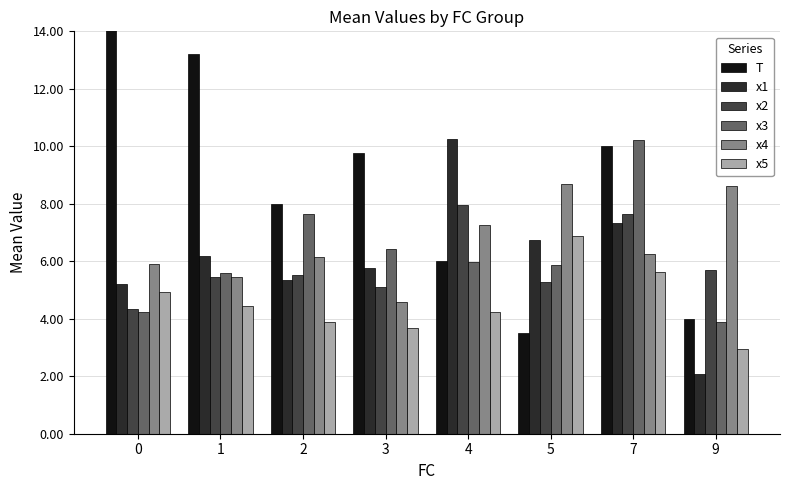

Does the chart contain any negative values?

No